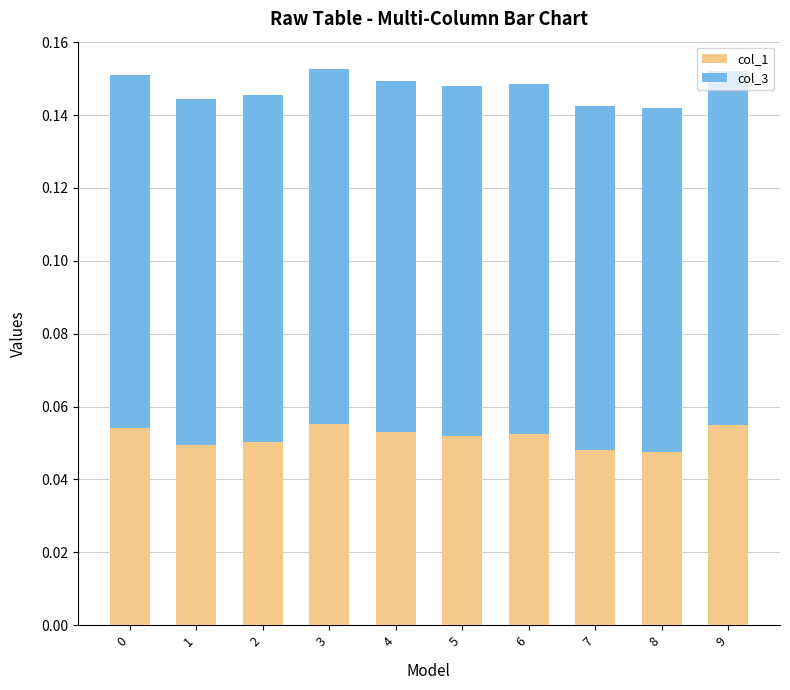

Are the bars grouped side by side (vs. stacked)?

No